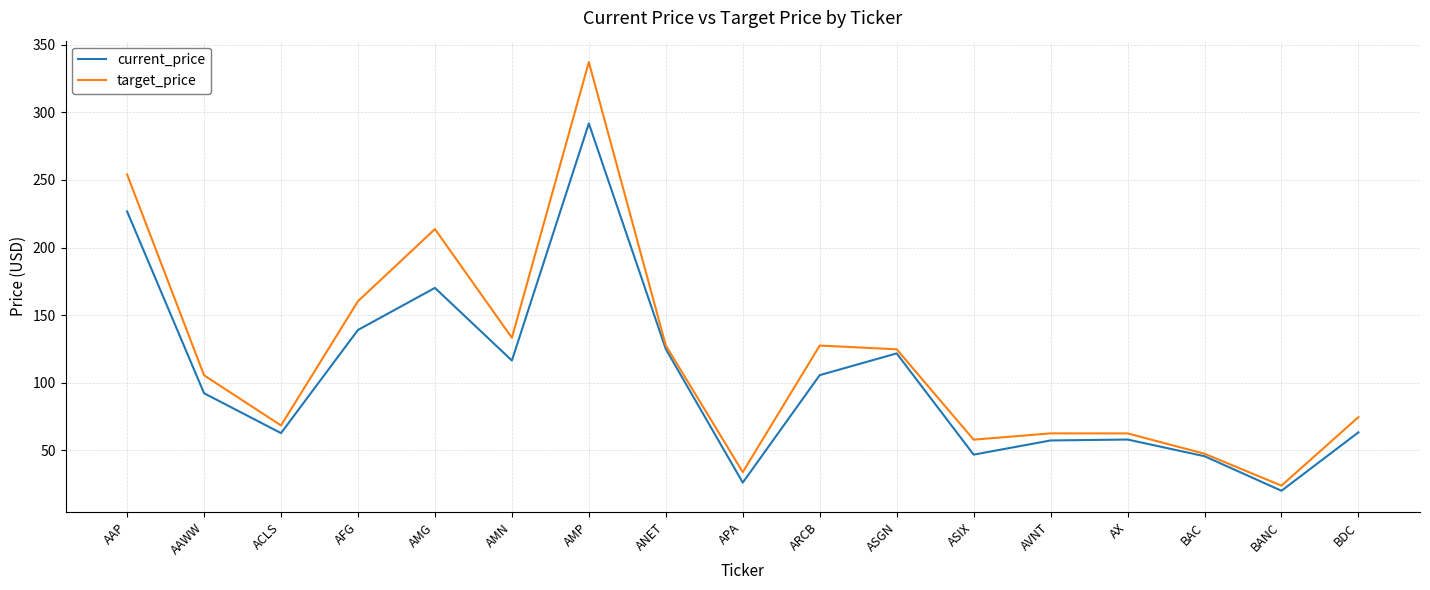

What position from the right is AAWW?

16